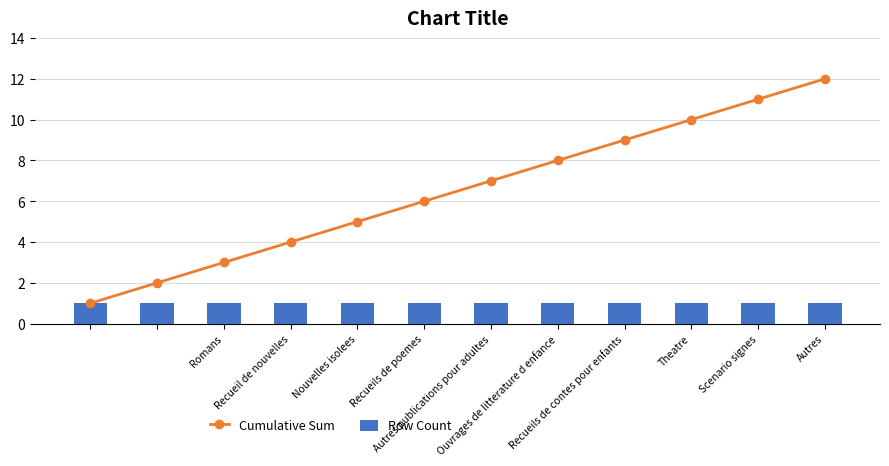

What is the value of the Row Count bar at the 2nd from the left?

1